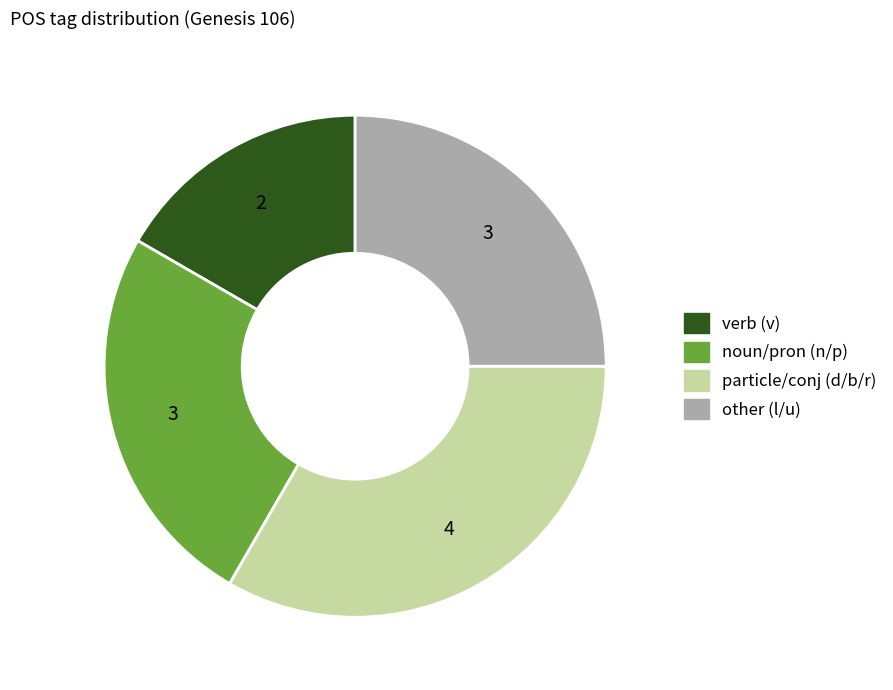

Does any single category account for the majority?

No